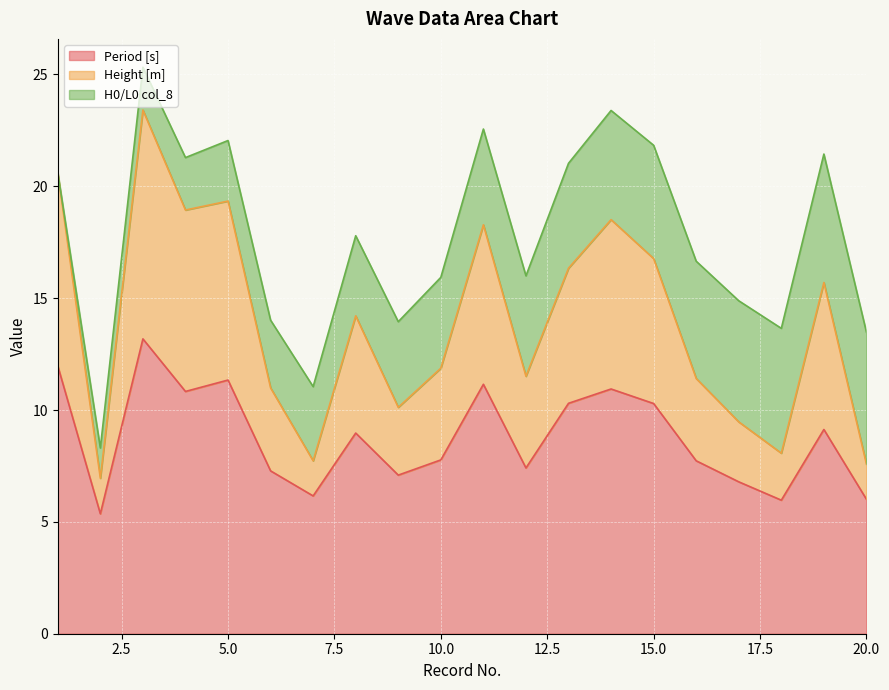

True or false: Period [s] and Height [m] cross at least once.

False